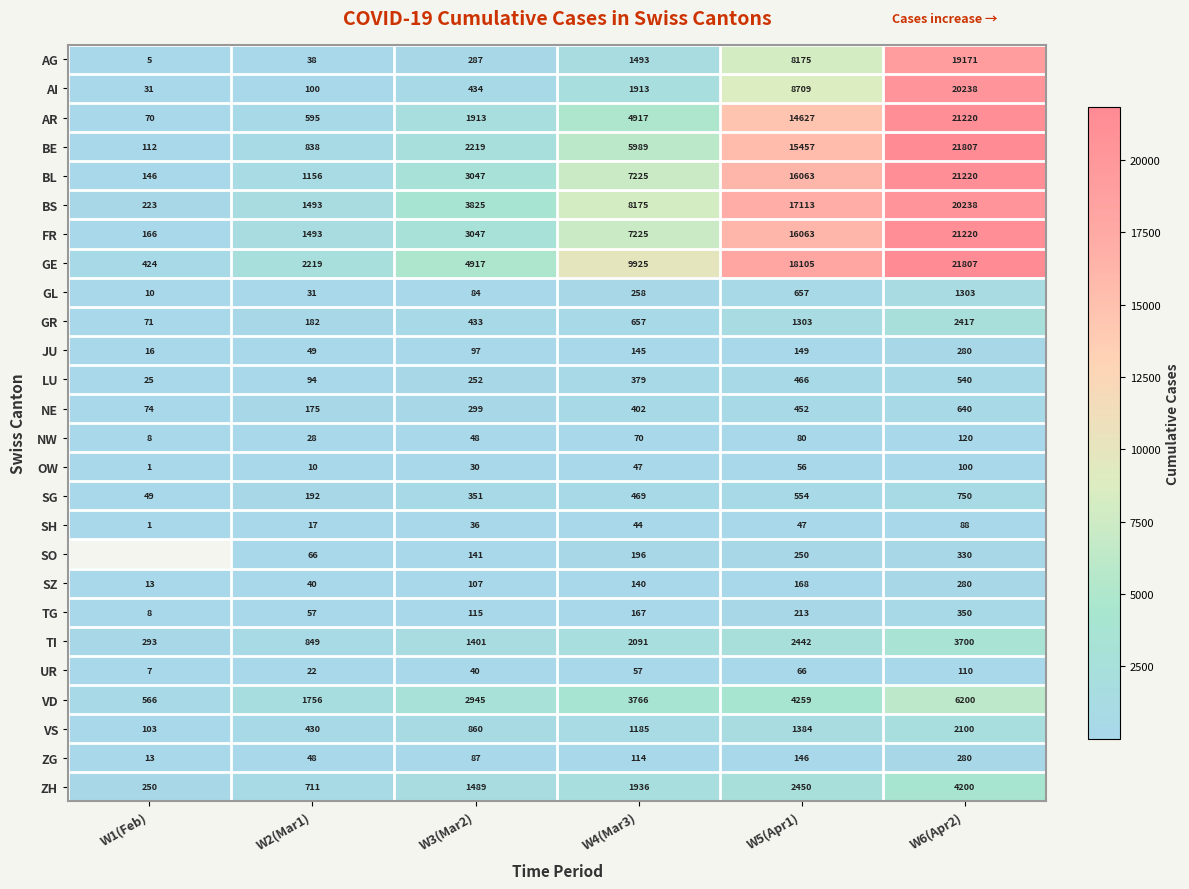

What is the greatest value displayed?

21807.0